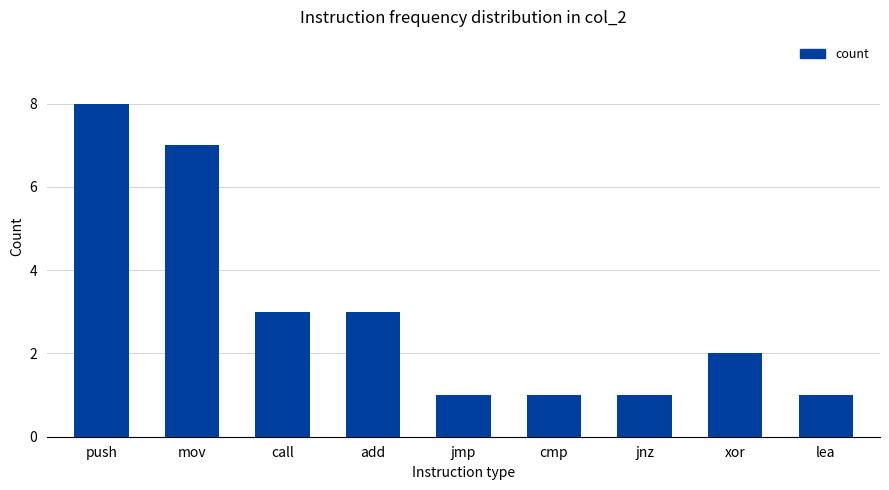

Where does the data first go above 2?

push